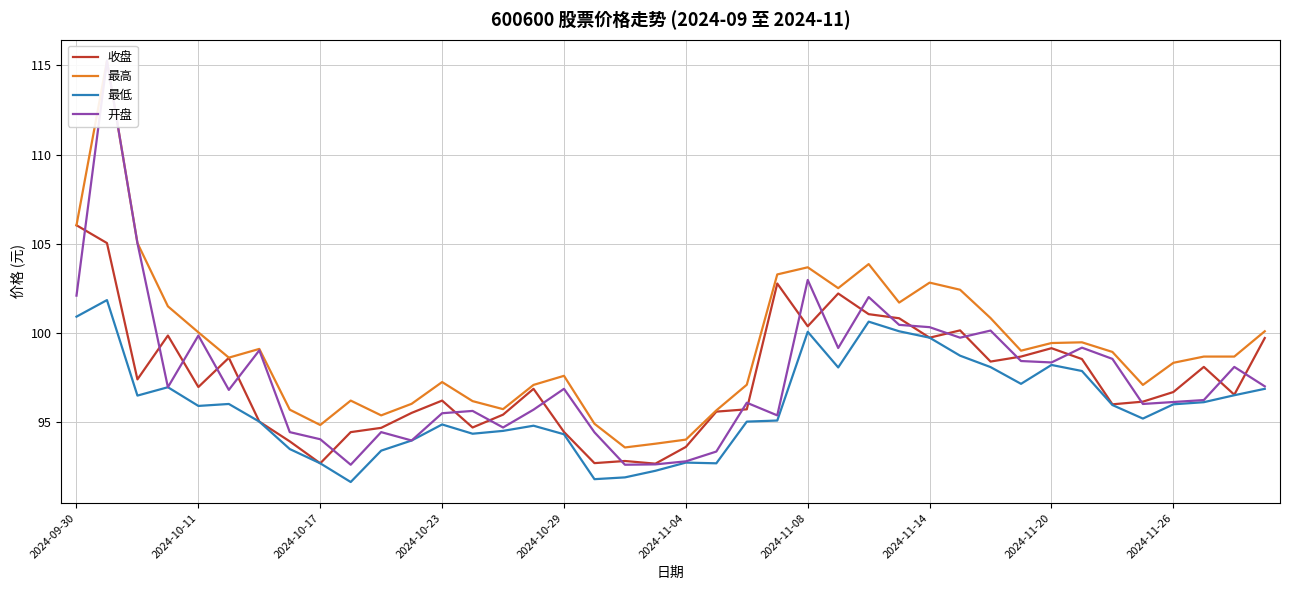

In 最高, how many points are higher than both neighbors (excluding endpoints)?

9